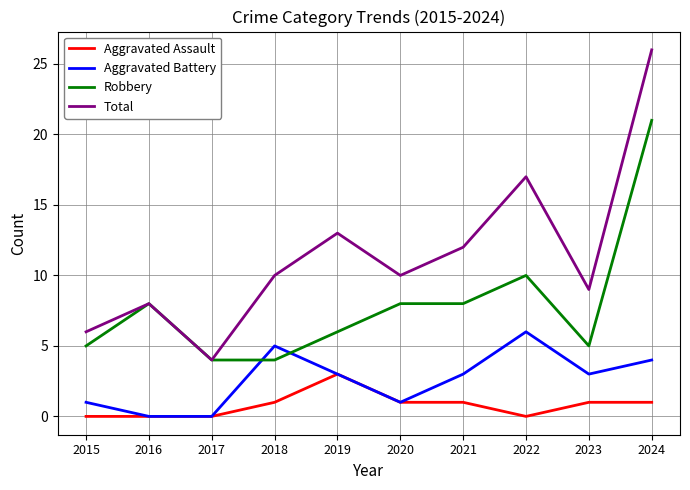

The value of Aggravated Assault at 2018 is 2. True or false?

False